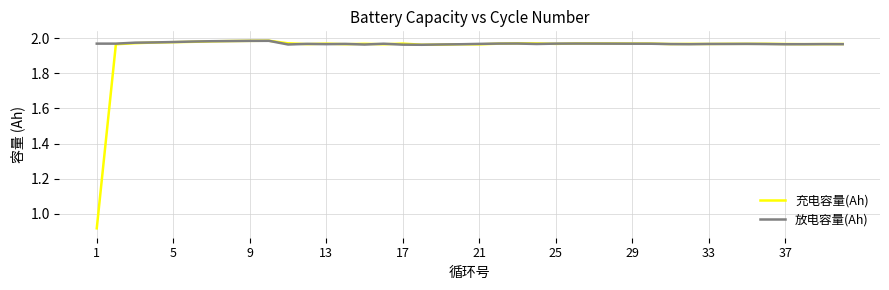

Which series has the widest spread of values?

充电容量(Ah)